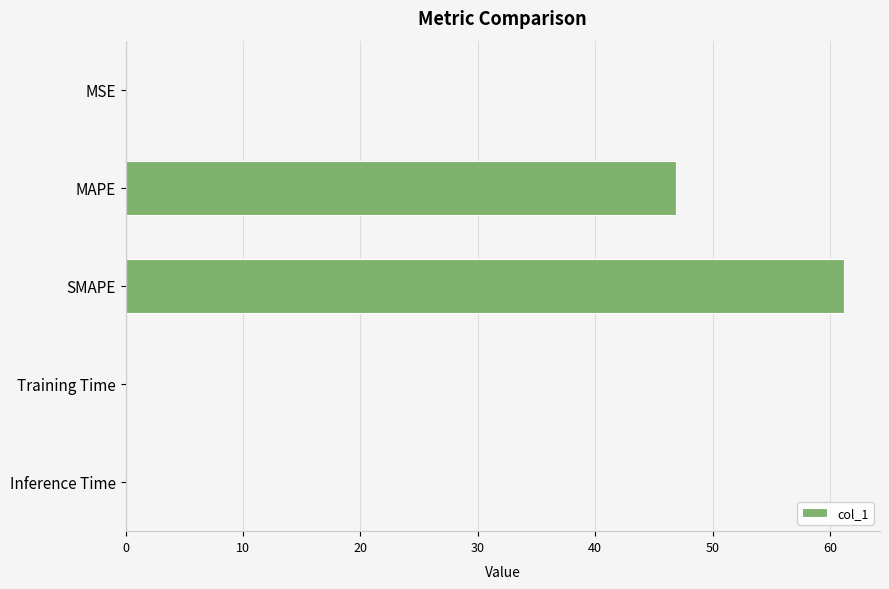

Are the bars grouped side by side (vs. stacked)?

No